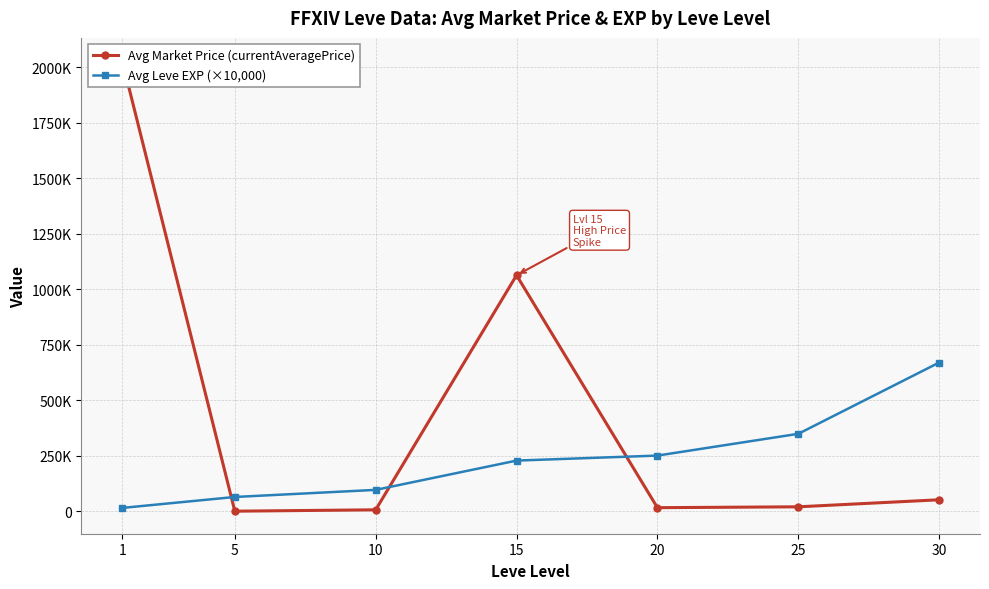

At which category is the sum across all series the highest?

1